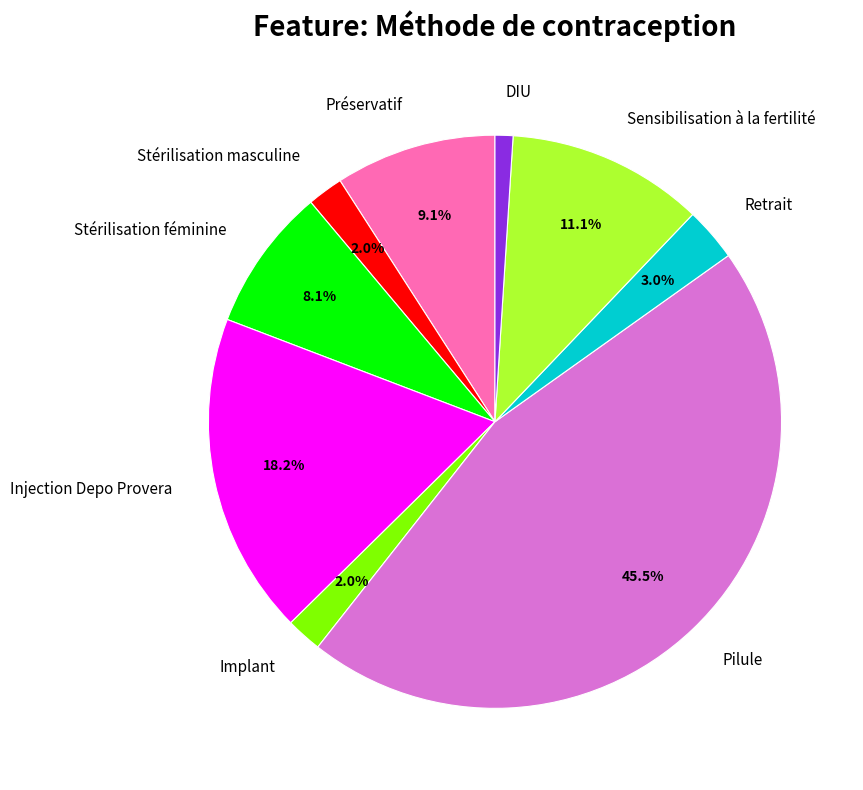

To the nearest percent, what percentage of the pie is Injection Depo Provera?

18%